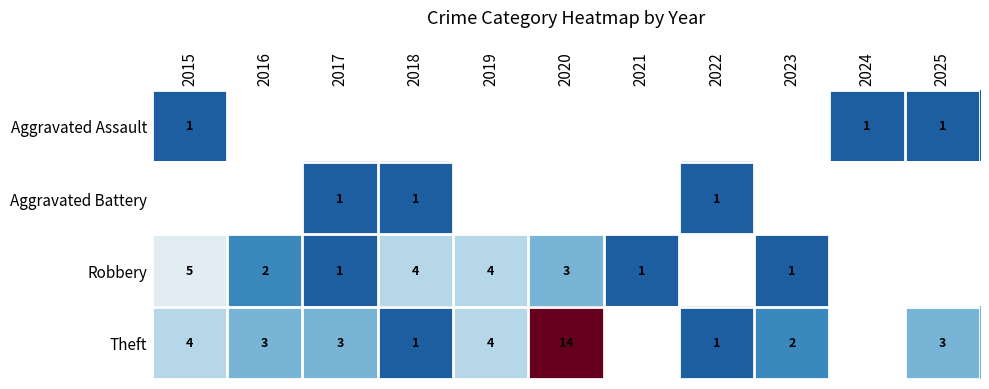

The value of Robbery at 2021 is 0. True or false?

False